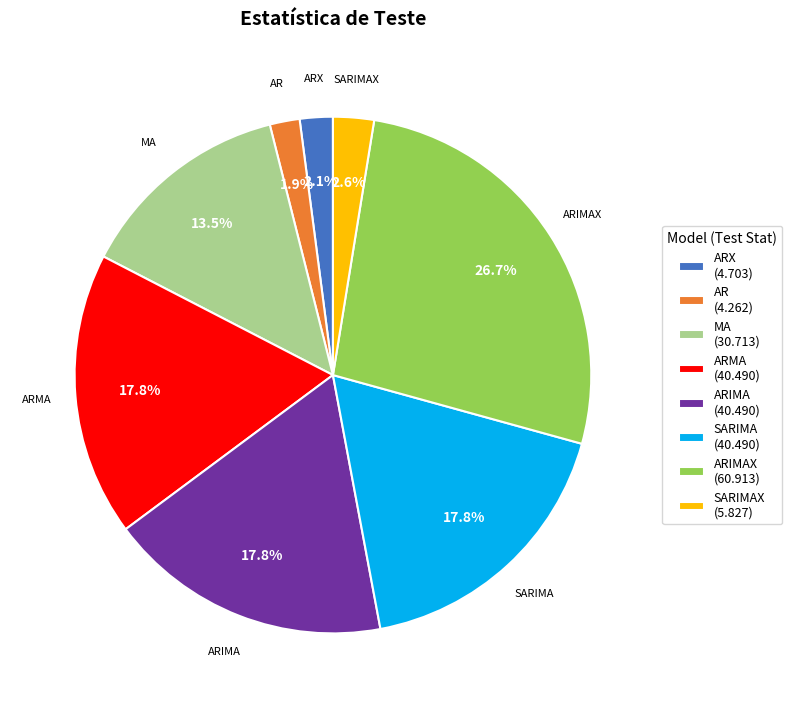

Is the sum of AR and MA greater than half?

No